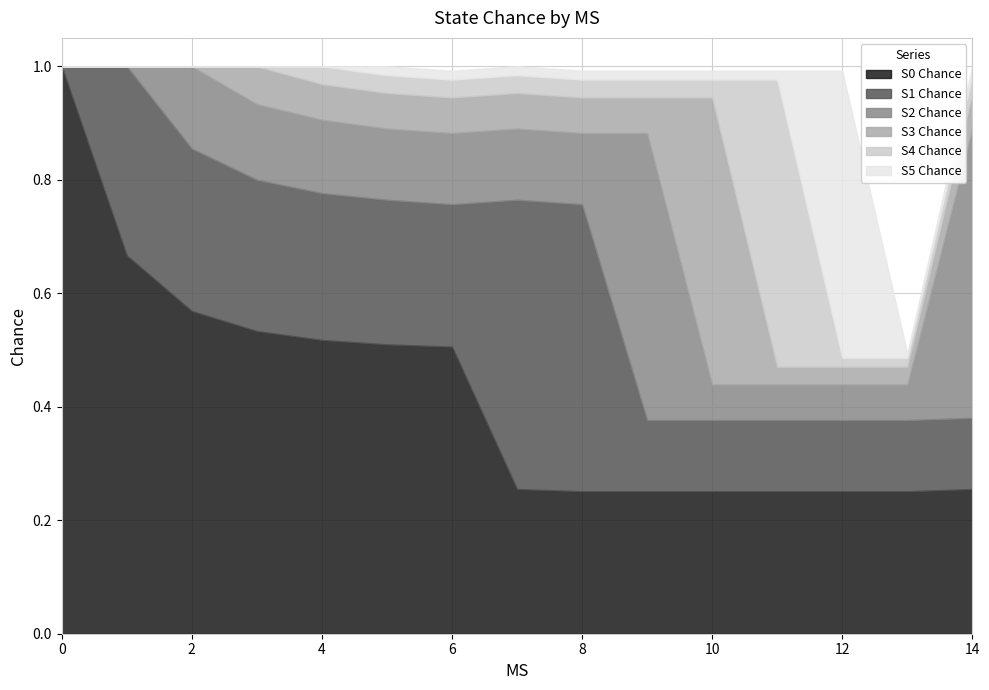

Which category has the highest value in the S5 Chance series?

12